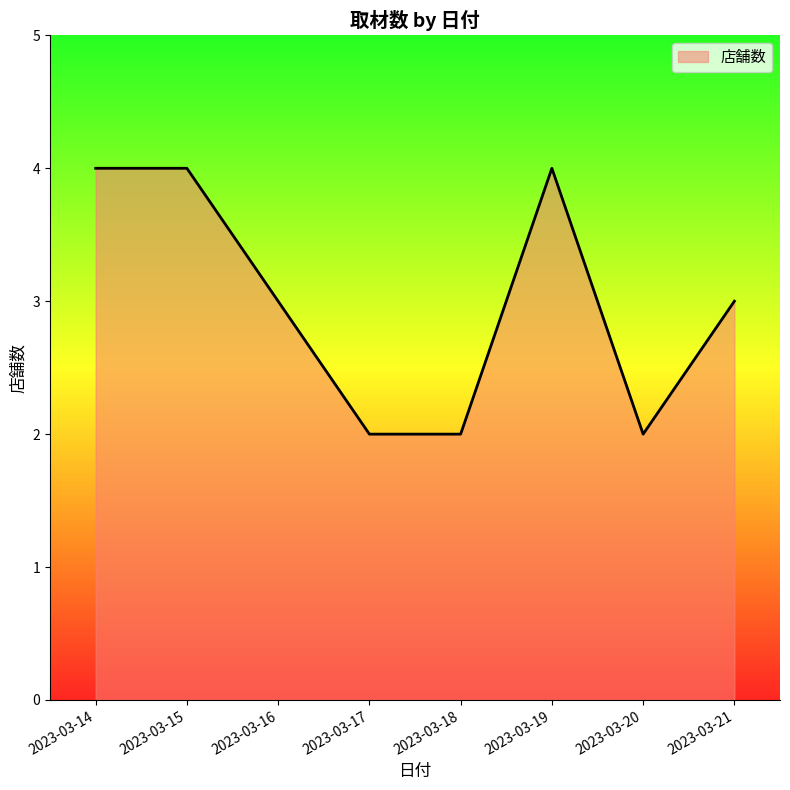

The chart shows a value of 2 at 2023-03-19. True or false?

False